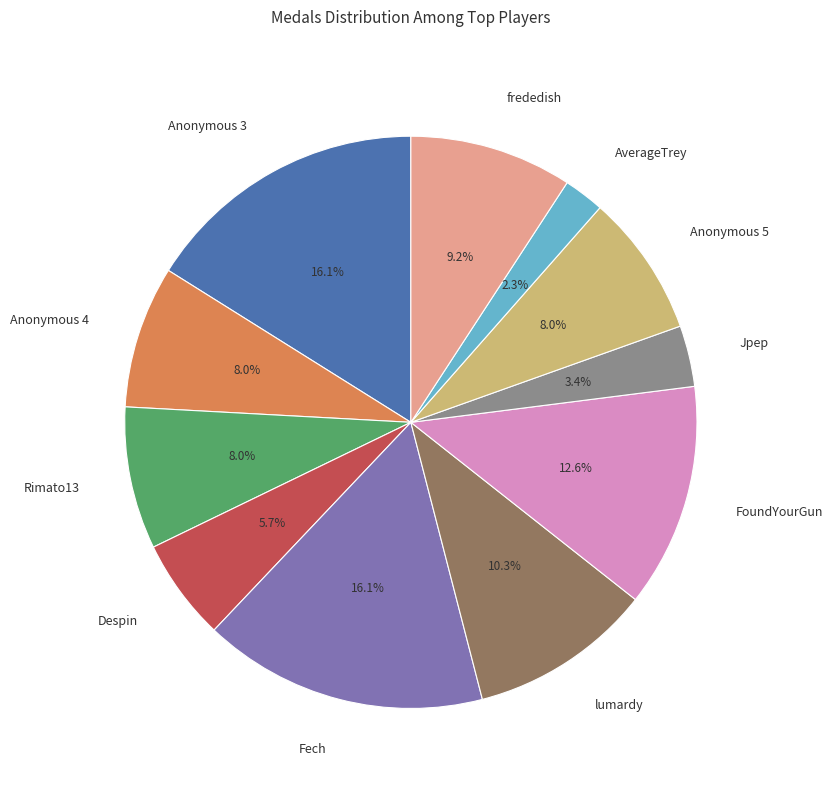

What percentage is the Jpep slice, to the nearest percent?

3%